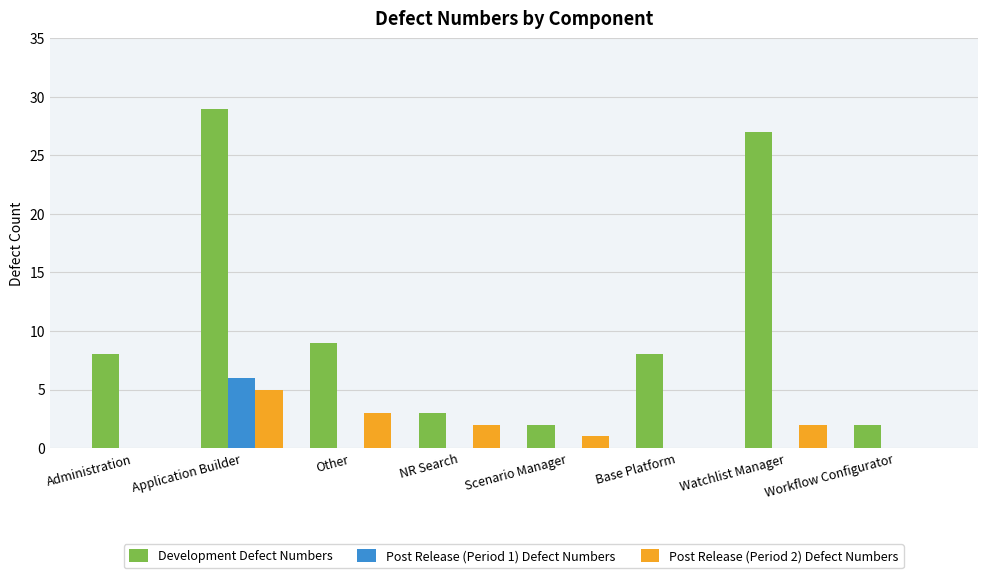

Is the value of Post Release (Period 1) Defect Numbers at Base Platform greater than the value of Post Release (Period 2) Defect Numbers at NR Search?

No